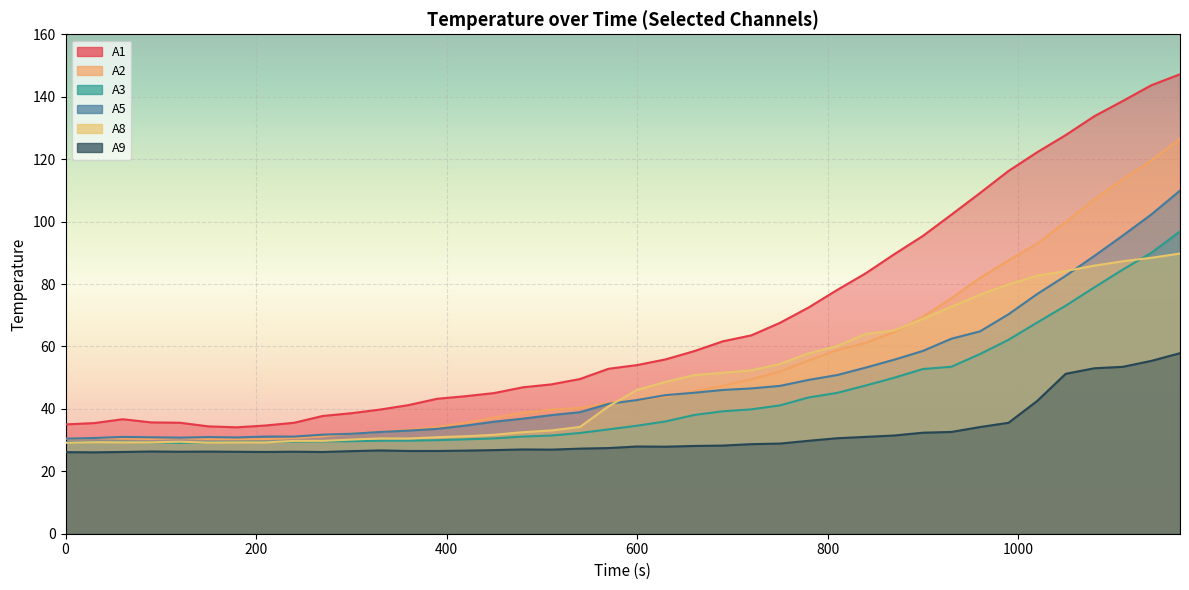

Reading left to right, transcribe all the data shown in this chart.

A1: 0=35.0	30=35.4	60=36.7	90=35.7	120=35.6	150=34.4	180=34.1	210=34.7	240=35.5	270=37.7	300=38.6	330=39.8	360=41.2	390=43.2	420=44.1	450=45.1	480=46.9	510=47.8	540=49.6	570=52.8	600=54.0	630=55.8	660=58.5	690=61.6	720=63.5	750=67.6	780=72.5	810=78.1	840=83.4	870=89.5	900=95.4	930=102.2	960=109.1	990=116.2	1020=122.2	1050=127.7	1080=133.7	1110=138.6	1140=143.7	1170=147.2
A2: 0=30.4	30=30.7	60=30.5	90=30.3	120=30.6	150=30.3	180=30.3	210=30.3	240=30.6	270=31.2	300=32.1	330=32.7	360=33.3	390=34.2	420=35.6	450=37.2	480=38.8	510=39.8	540=40.3	570=41.9	600=42.8	630=44.0	660=45.7	690=47.4	720=49.5	750=52.0	780=55.5	810=58.8	840=61.1	870=64.6	900=69.5	930=75.5	960=82.0	990=87.6	1020=93.0	1050=99.9	1080=107.1	1110=113.6	1140=119.6	1170=126.6
A3: 0=29.3	30=29.4	60=29.4	90=29.3	120=29.1	150=29.4	180=29.4	210=29.4	240=29.5	270=29.6	300=29.6	330=29.8	360=29.8	390=30.0	420=30.2	450=30.5	480=31.1	510=31.5	540=32.3	570=33.4	600=34.6	630=36.0	660=38.0	690=39.2	720=39.8	750=41.1	780=43.7	810=45.1	840=47.5	870=50.0	900=52.7	930=53.5	960=57.6	990=62.1	1020=67.6	1050=73.0	1080=78.9	1110=84.6	1140=90.0	1170=96.9
A5: 0=30.5	30=30.7	60=31.0	90=30.9	120=30.8	150=31.0	180=30.8	210=31.1	240=31.1	270=31.7	300=32.0	330=32.6	360=33.0	390=33.6	420=34.6	450=35.9	480=36.9	510=38.0	540=38.9	570=41.6	600=42.8	630=44.4	660=45.2	690=46.1	720=46.5	750=47.4	780=49.3	810=50.8	840=53.2	870=55.8	900=58.6	930=62.5	960=64.8	990=70.3	1020=76.8	1050=82.6	1080=89.0	1110=95.5	1140=102.3	1170=109.9
A8: 0=29.1	30=29.3	60=29.3	90=29.3	120=29.5	150=29.2	180=29.3	210=29.3	240=29.7	270=29.7	300=30.2	330=30.5	360=30.5	390=30.9	420=31.2	450=31.7	480=32.5	510=33.1	540=34.2	570=40.8	600=46.1	630=48.6	660=50.8	690=51.5	720=52.3	750=54.4	780=57.8	810=60.1	840=64.0	870=65.1	900=68.8	930=72.7	960=76.6	990=79.9	1020=82.6	1050=84.2	1080=85.9	1110=87.3	1140=88.4	1170=89.8
A9: 0=26.1	30=26.1	60=26.2	90=26.3	120=26.3	150=26.3	180=26.3	210=26.2	240=26.3	270=26.2	300=26.5	330=26.7	360=26.5	390=26.5	420=26.6	450=26.8	480=27.0	510=26.9	540=27.3	570=27.4	600=27.9	630=27.9	660=28.1	690=28.2	720=28.7	750=28.9	780=29.8	810=30.6	840=31.0	870=31.5	900=32.4	930=32.6	960=34.2	990=35.5	1020=42.5	1050=51.2	1080=53.0	1110=53.5	1140=55.4	1170=57.8